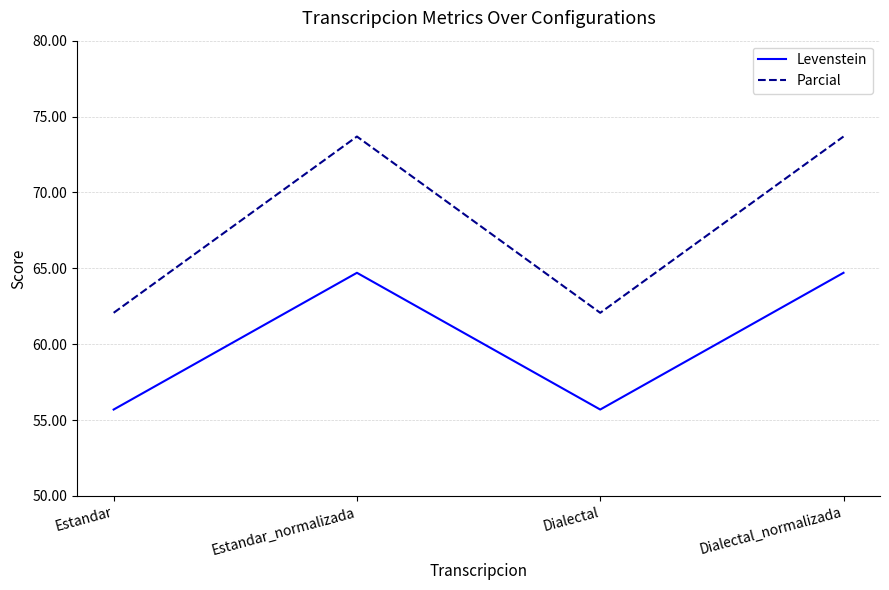

At which category does Levenstein reach its first local peak?

Estandar_normalizada